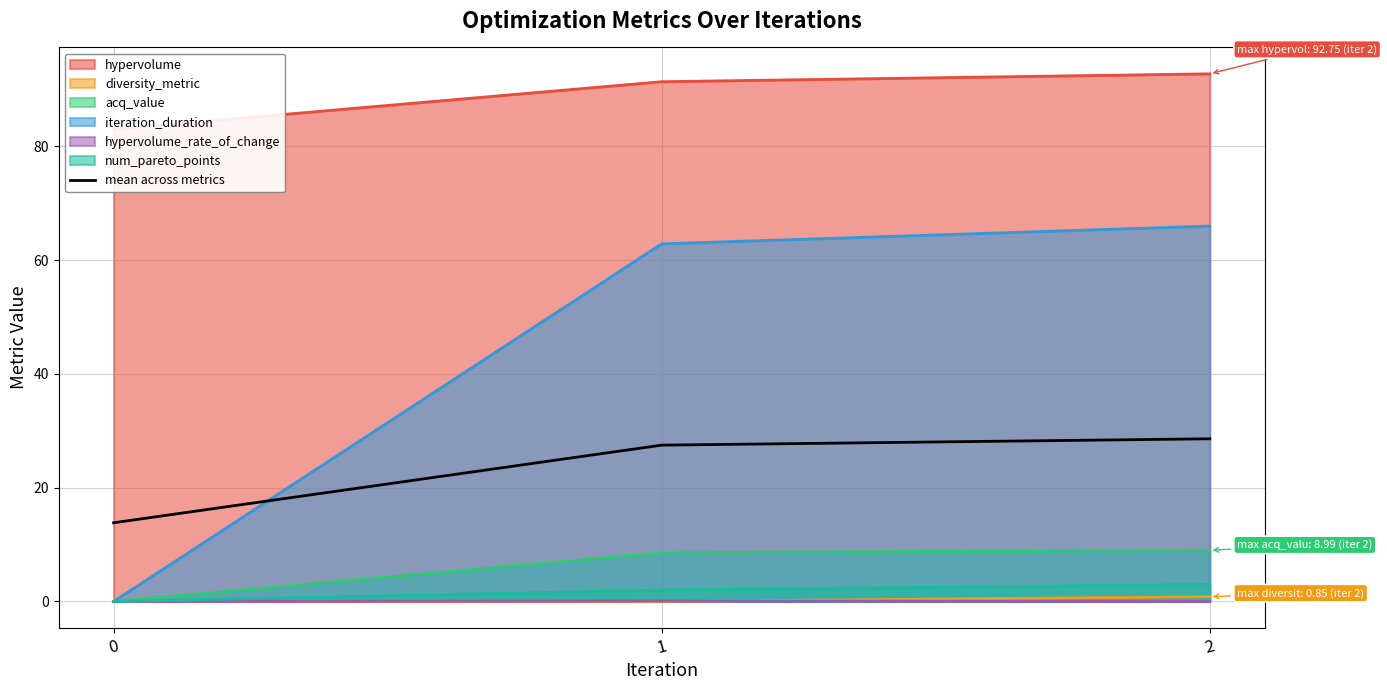

Read the value at 1.

27.5